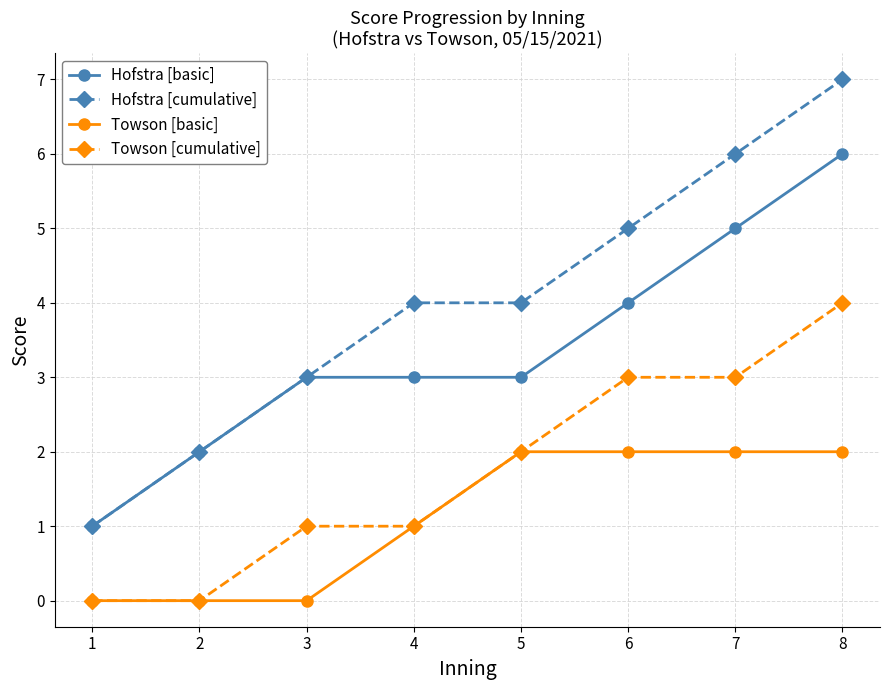

Which series has the largest total across all categories?

Hofstra [cumulative]